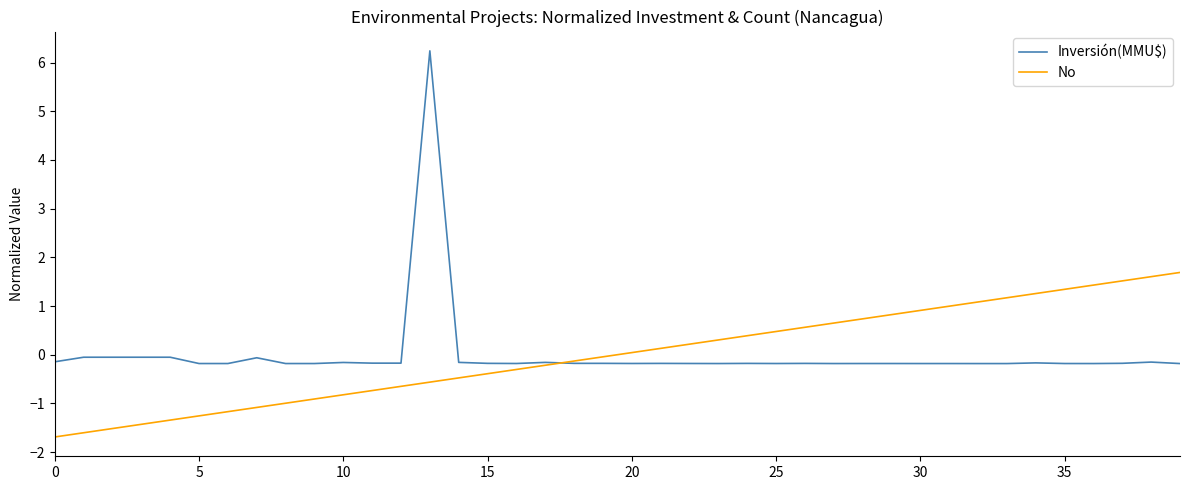

What is the minimum value shown in the chart?

-1.7